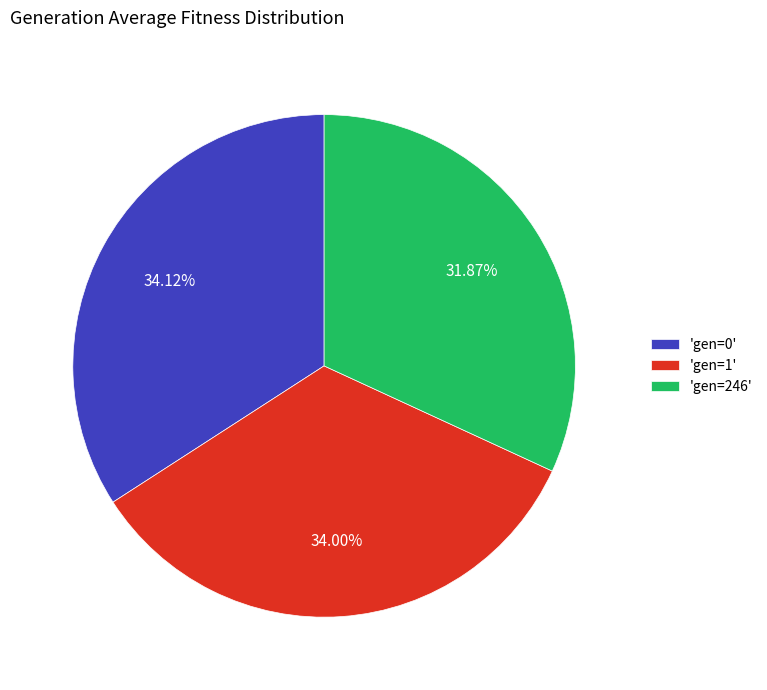

Does any single category account for the majority?

No